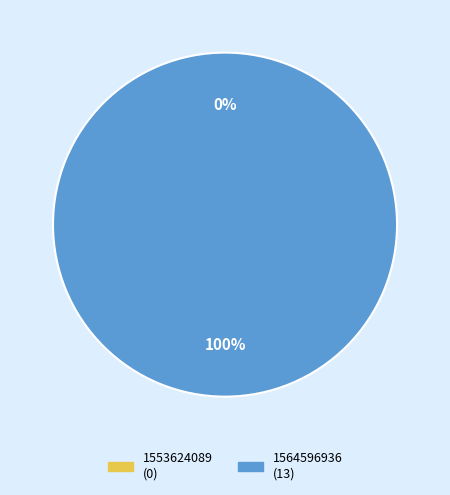

To the nearest percent, what is the average slice percentage?

50%